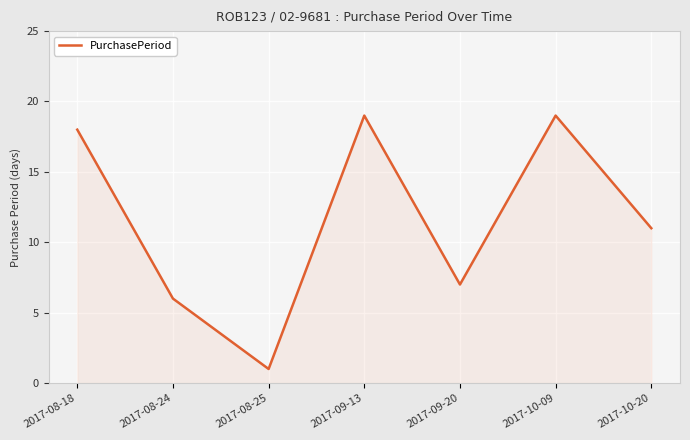

What position from the left is 2017-10-20?

7